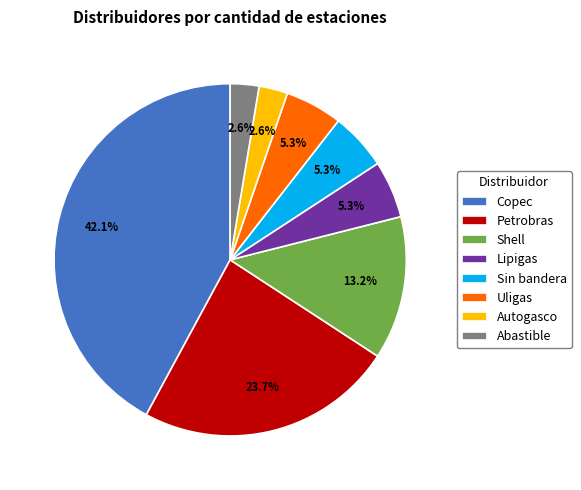

To the nearest percent, what is the combined percentage of Copec and Abastible?

45%